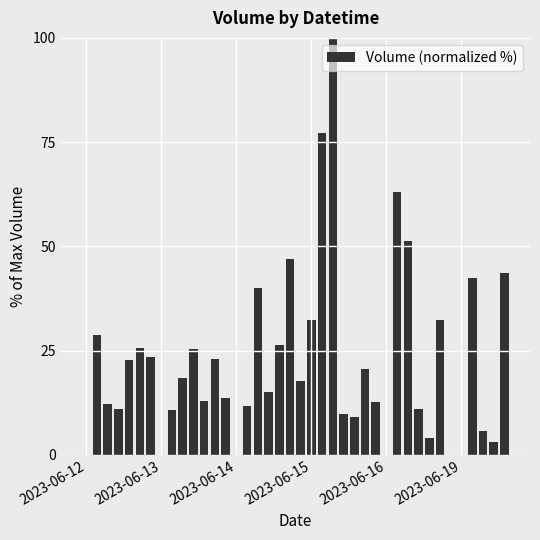

What is the maximum value shown in the chart?

100.0